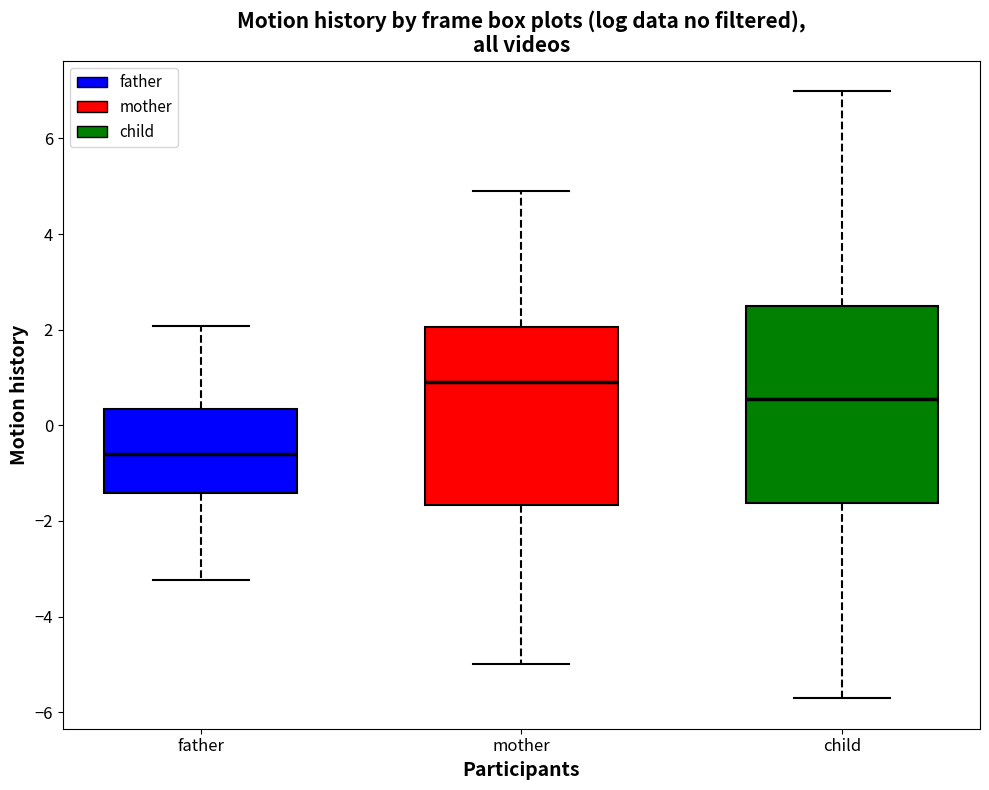

Where is the upper edge of the box for mother on the y-axis? The values are not printed on the chart, so give them approximately, as read against the axis.

2.0